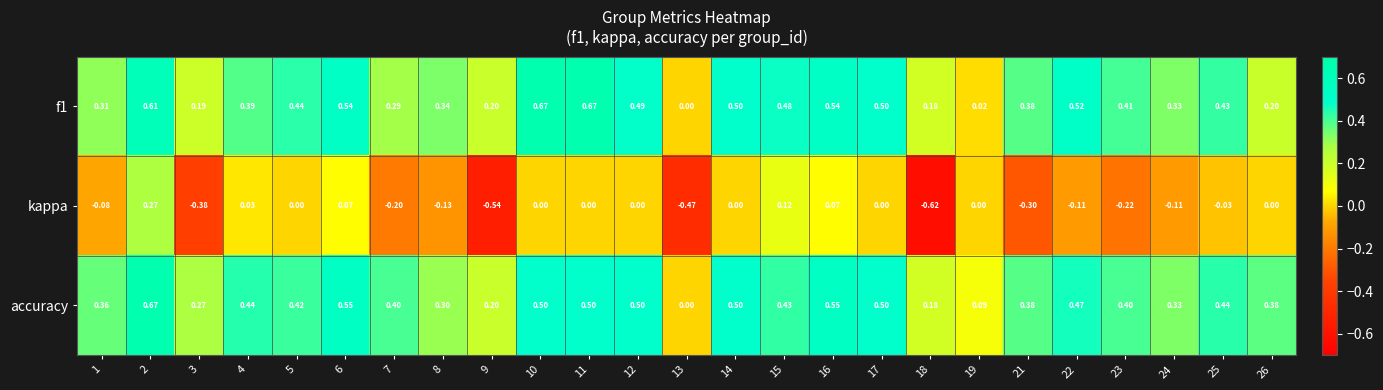

Is the value of f1 at 3 greater than the value of accuracy at 16?

No